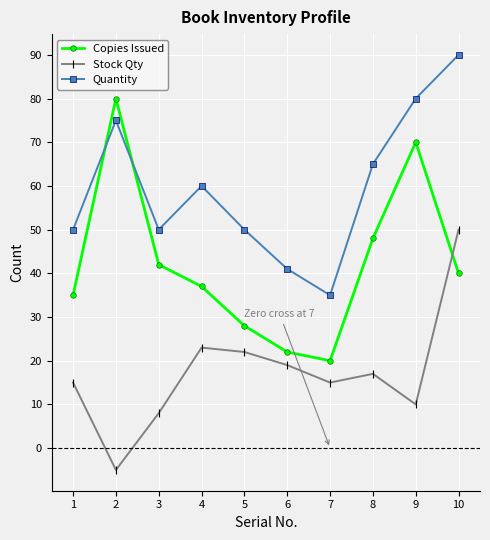

List the series in order of their peak value, highest first.

Quantity, Copies Issued, Stock Qty